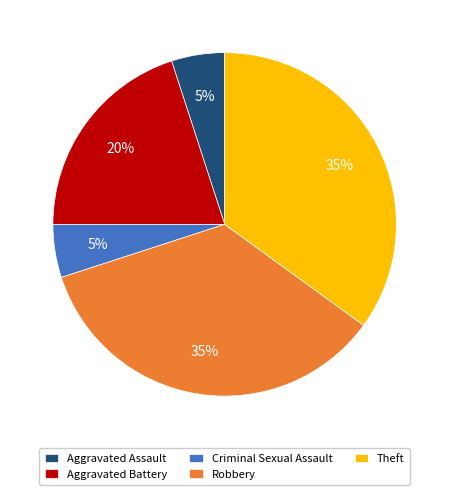

What percentage is the Aggravated Battery slice, to the nearest percent?

20%